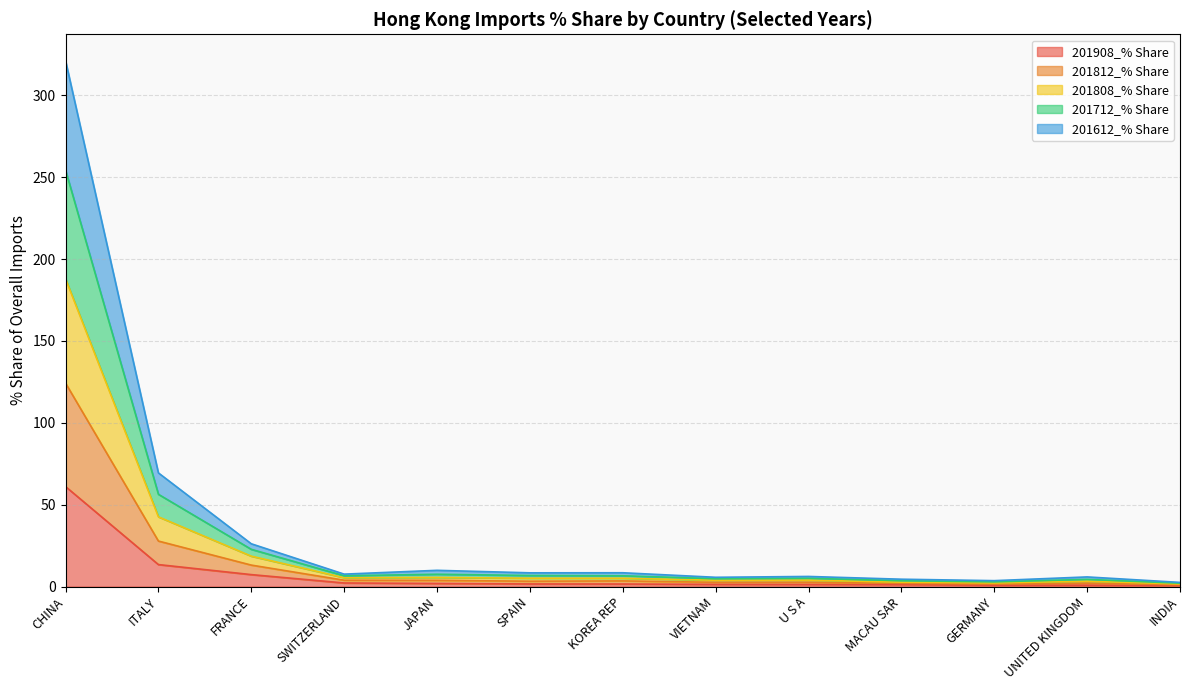

At which category is the sum across all series the highest?

CHINA